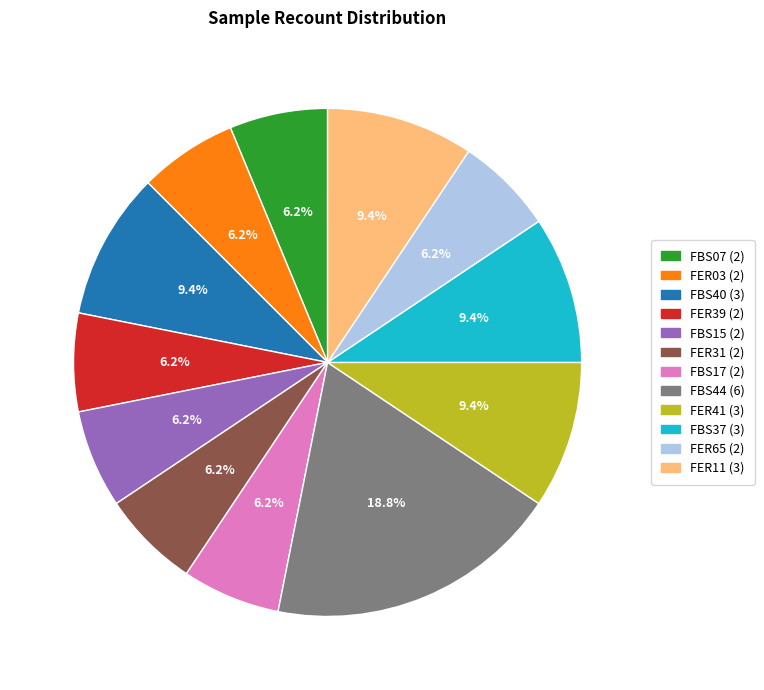

Between FBS07 and FBS37, which is larger?

FBS37